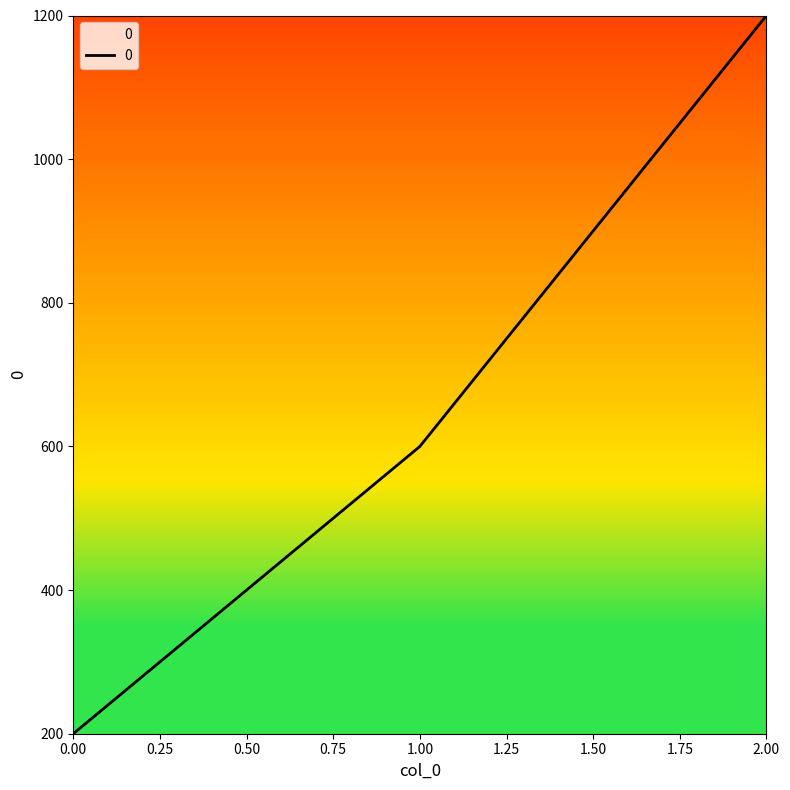

Reading right to left, what are all the values shown in this chart?

2.00=1200	1.00=600	0.00=200